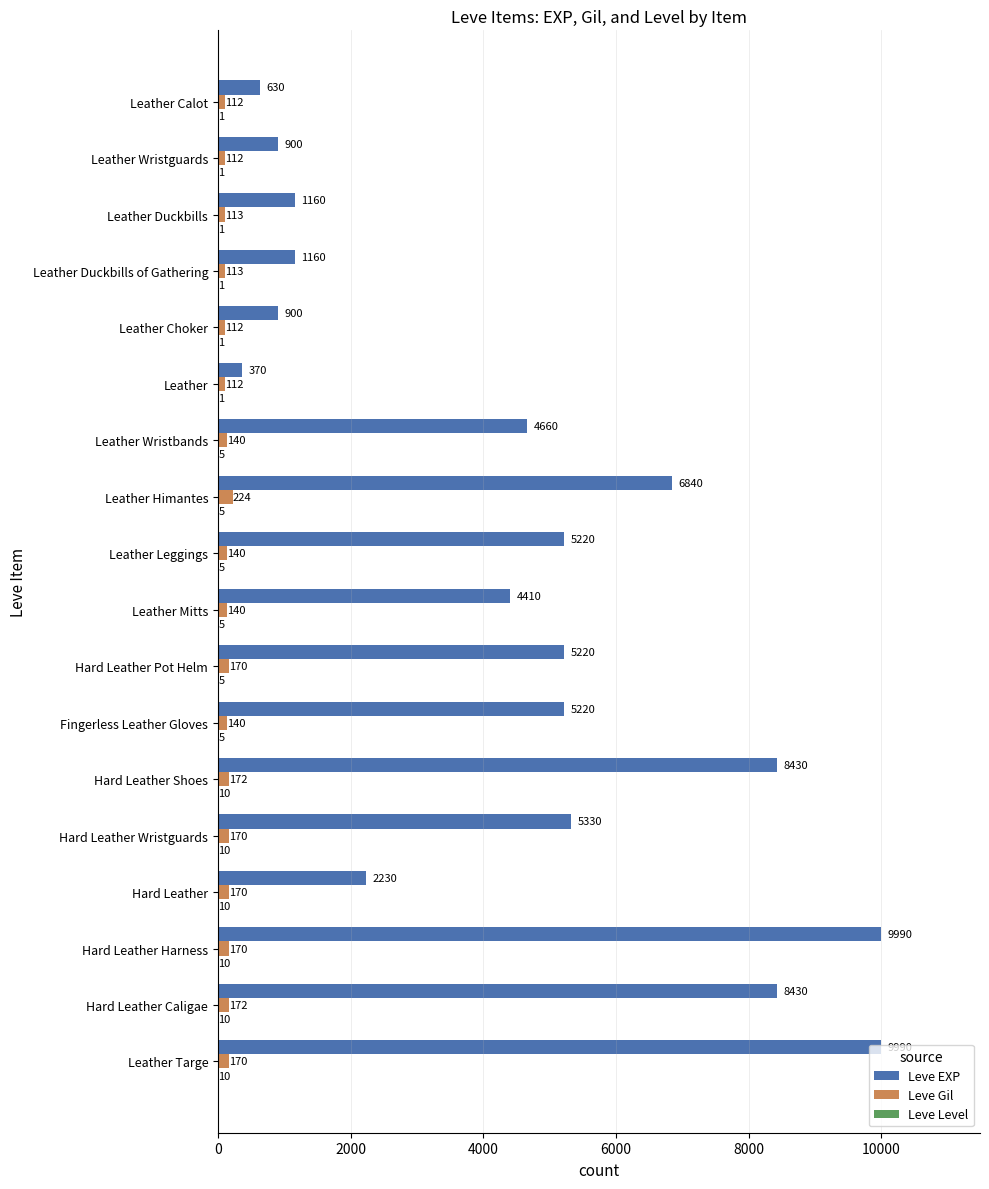

True or false: Leve EXP has a value of 4660 at Leather Wristbands.

True